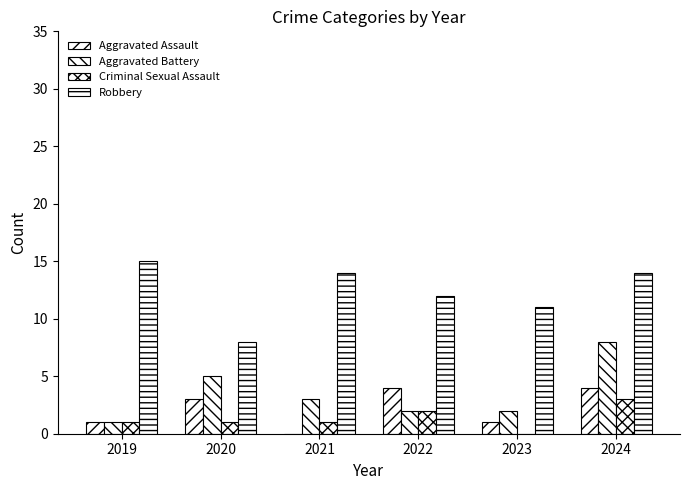

True or false: Criminal Sexual Assault has a value of 1 at 2019.

True